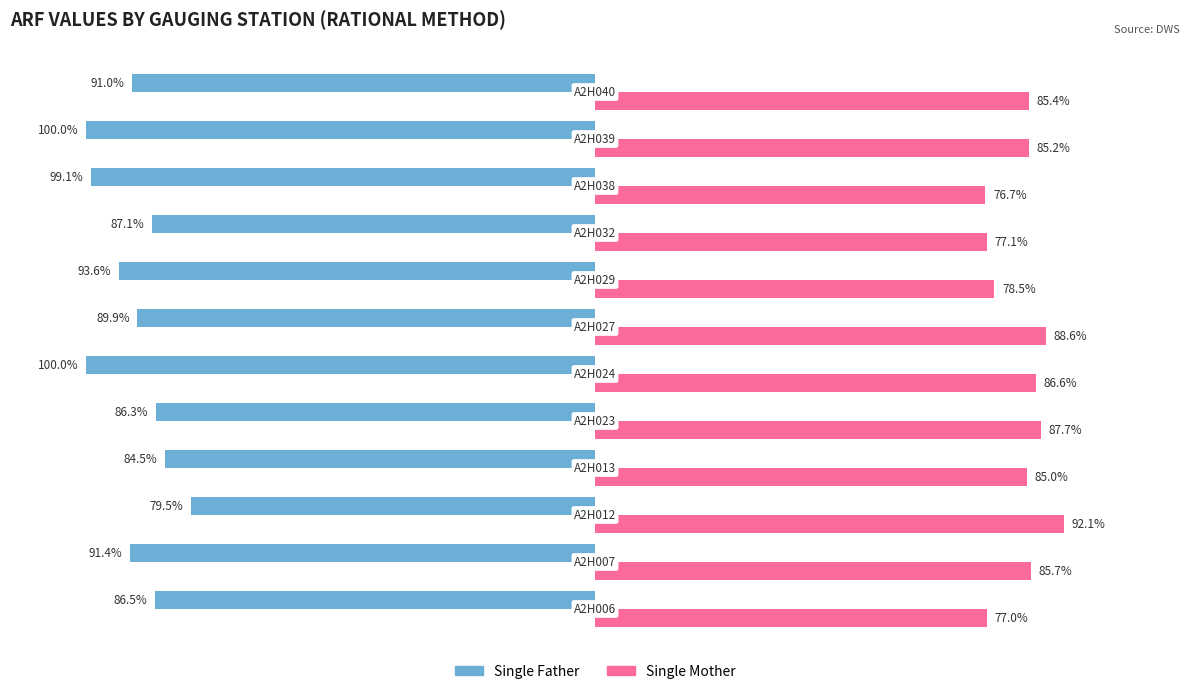

Which series has the largest total across all categories?

Single Mother